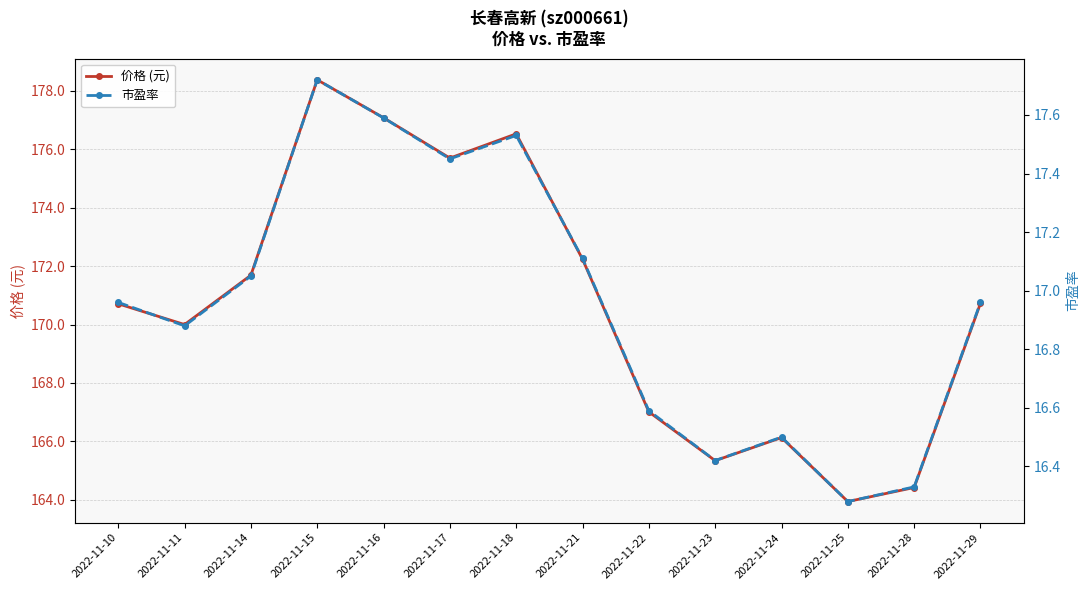

Does the chart have visible grid lines?

Yes